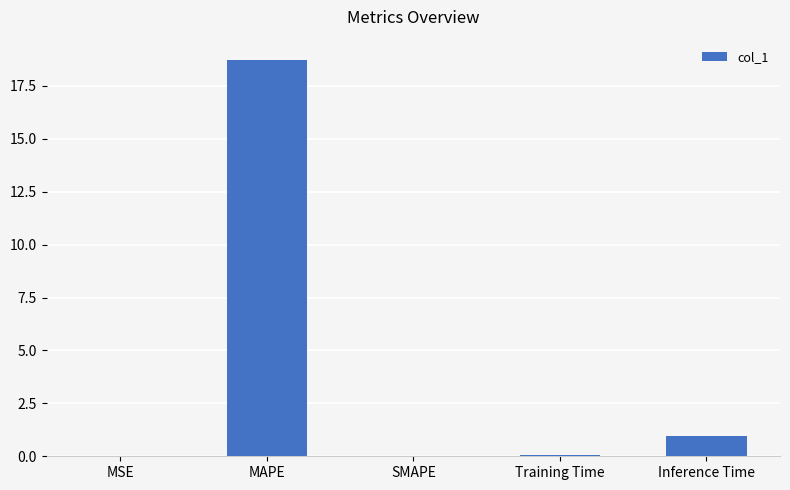

Are the bars horizontal?

No